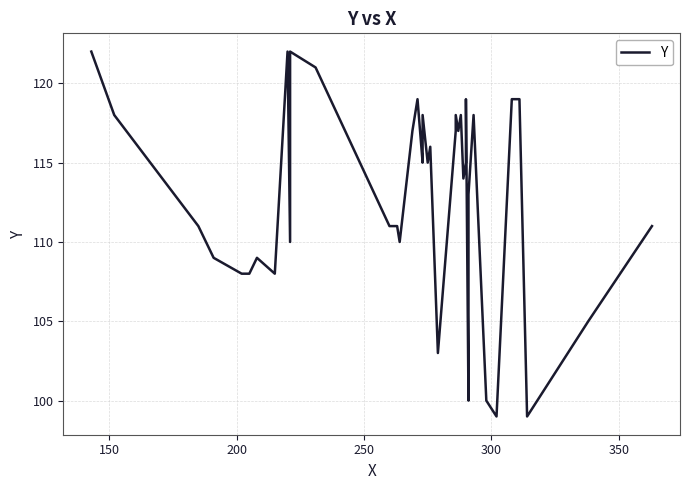

How many points are lower than both their immediate neighbors (excluding endpoints)?

11